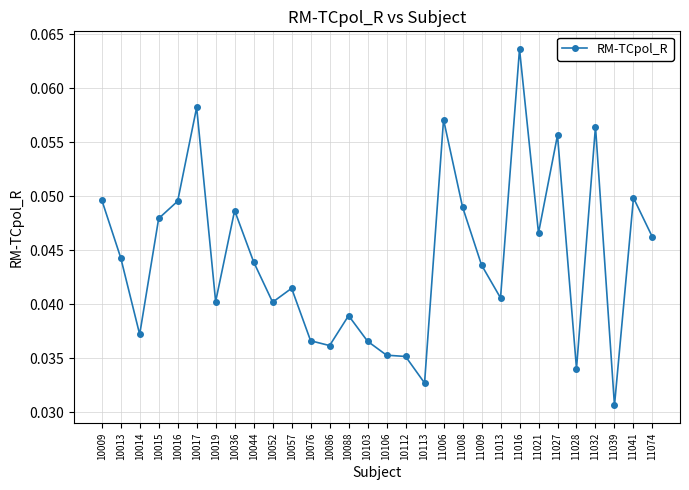

True or false: the data has more than 1 interior local peaks.

True